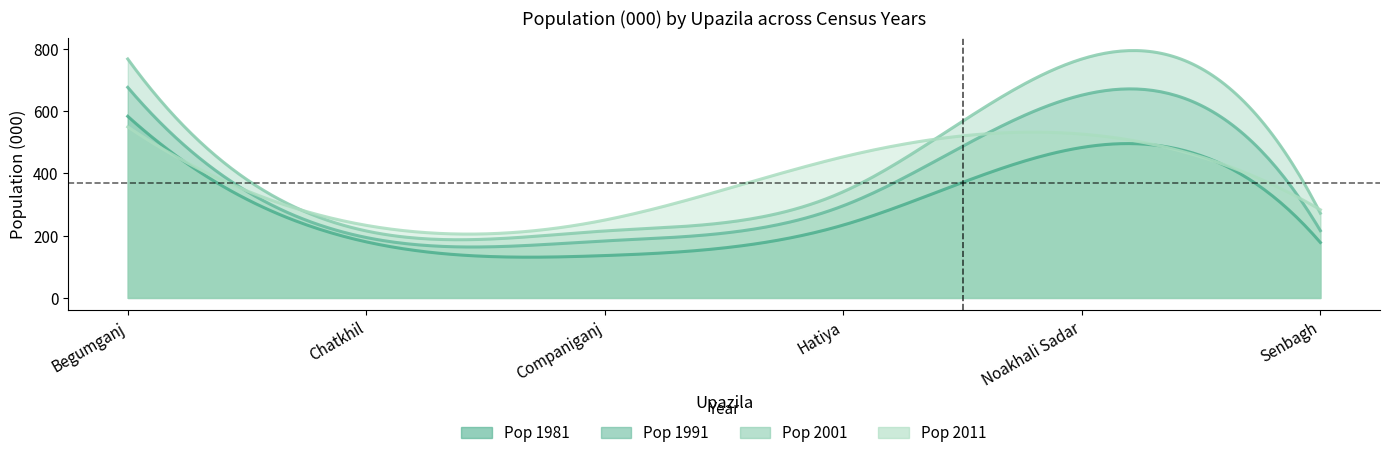

Between Companiganj and Noakhali Sadar, which is larger?

Noakhali Sadar